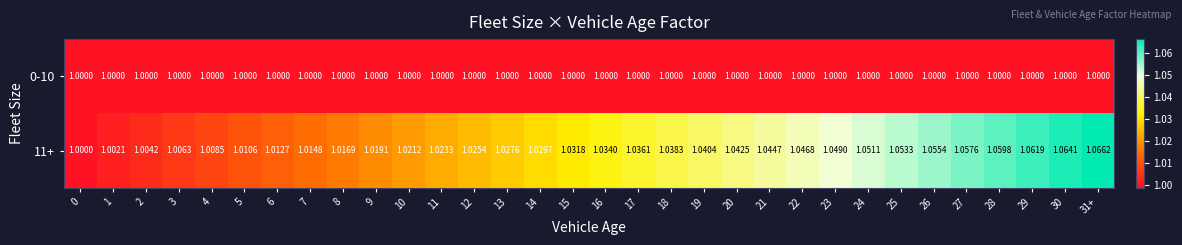

Rank the series at 20 from lowest to highest value.

0-10, 11+